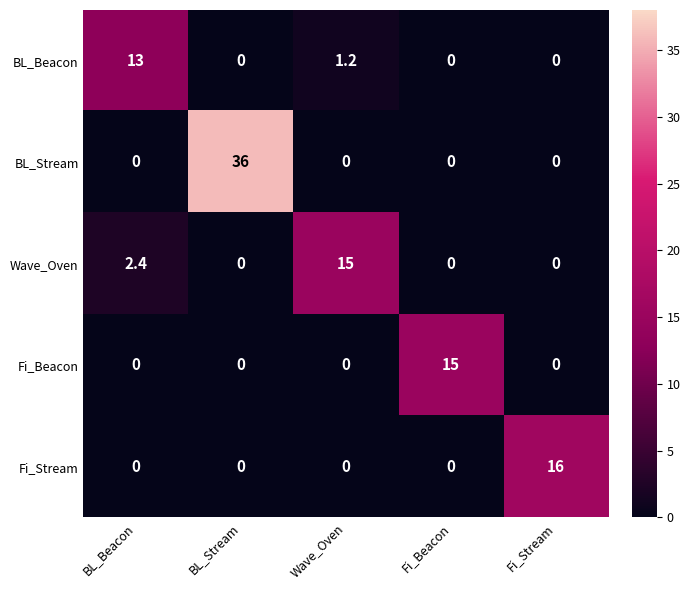

The Fi_Beacon series shows 10.1 at Wave_Oven. True or false?

False